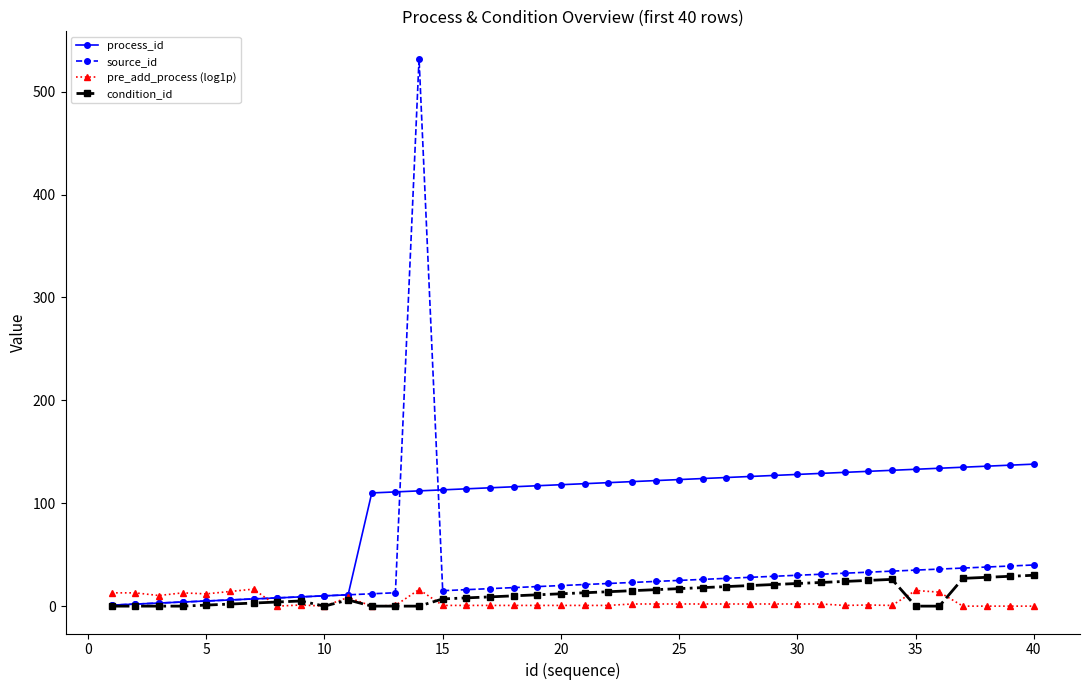

Which series ends up on top after the final intersection of pre_add_process (log1p) and condition_id?

condition_id